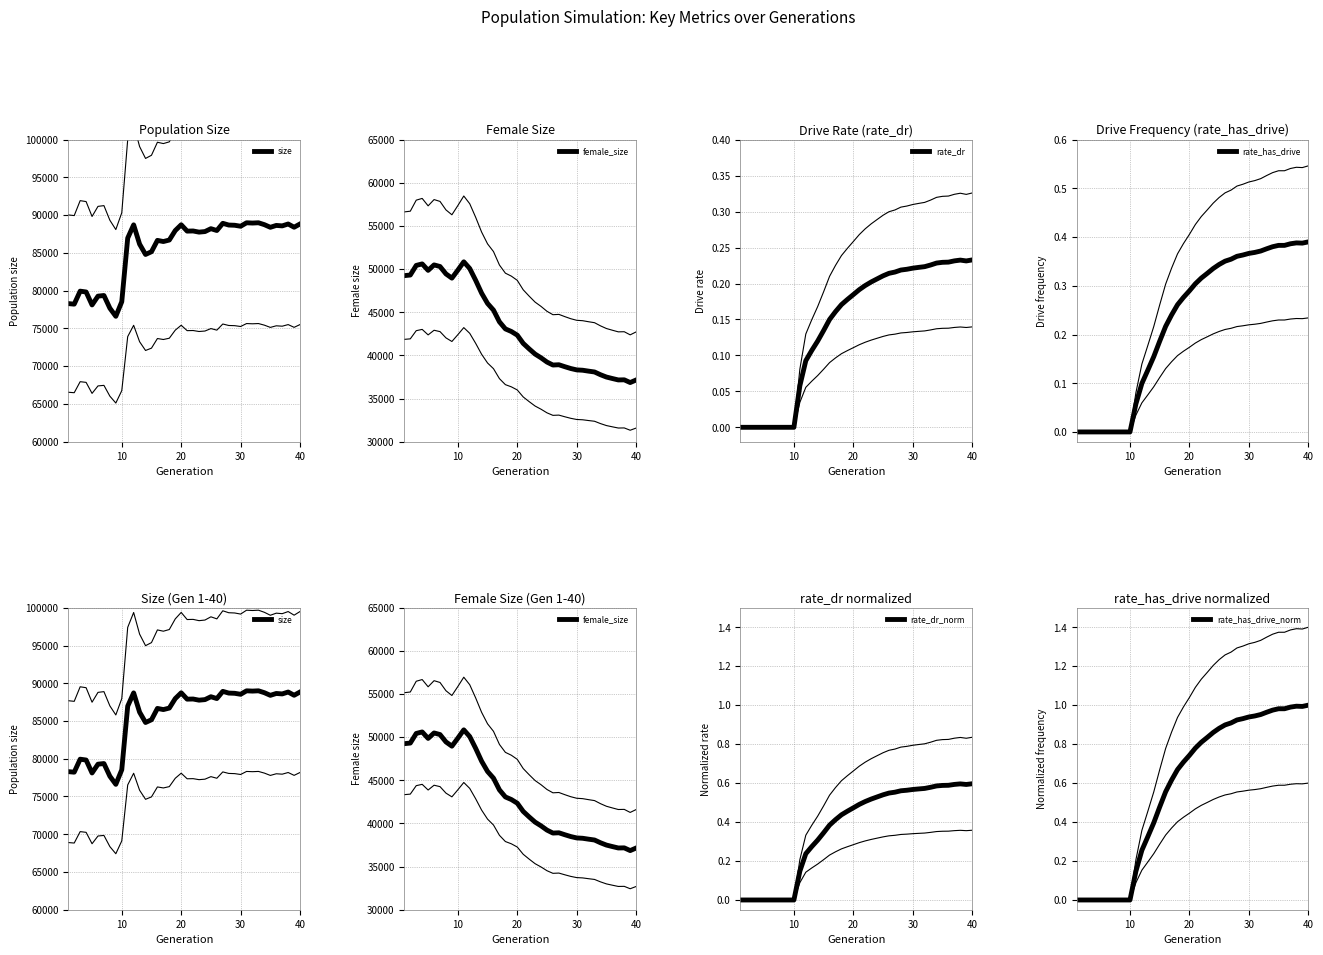

At how many categories does at least one series exceed 42117?

40